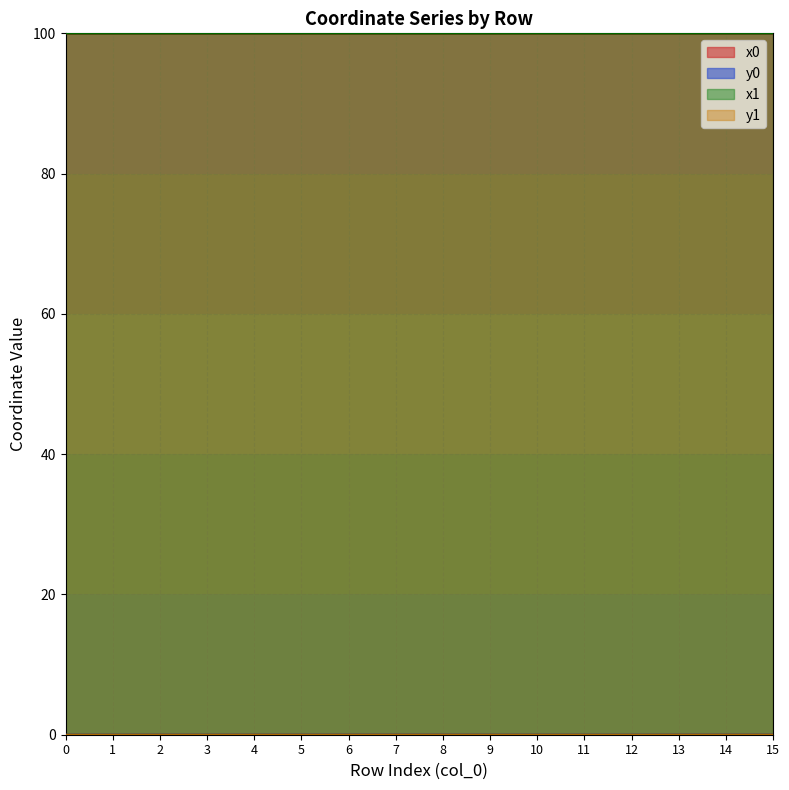

Does the chart display data point markers on the line(s)?

No